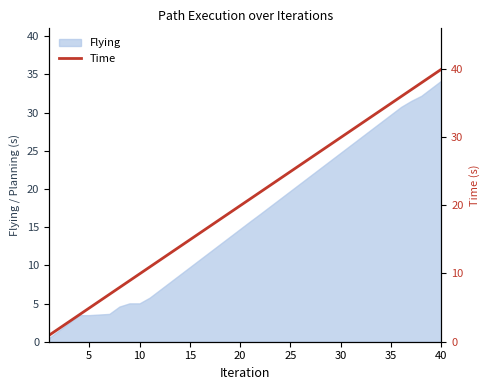

True or false: Flying has a value of 44.3 at 35.

False